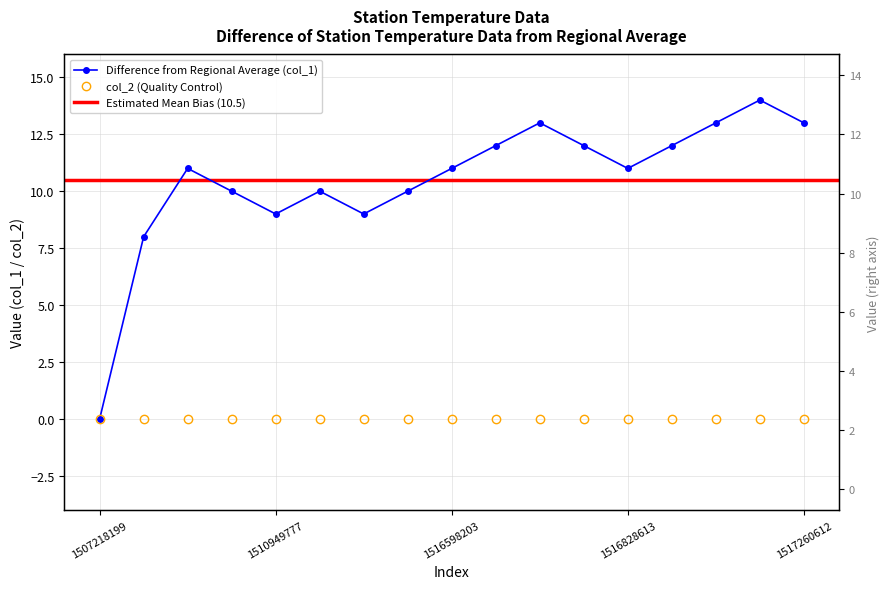

Which has a higher value, 1516828613 or 1511612153?

1516828613